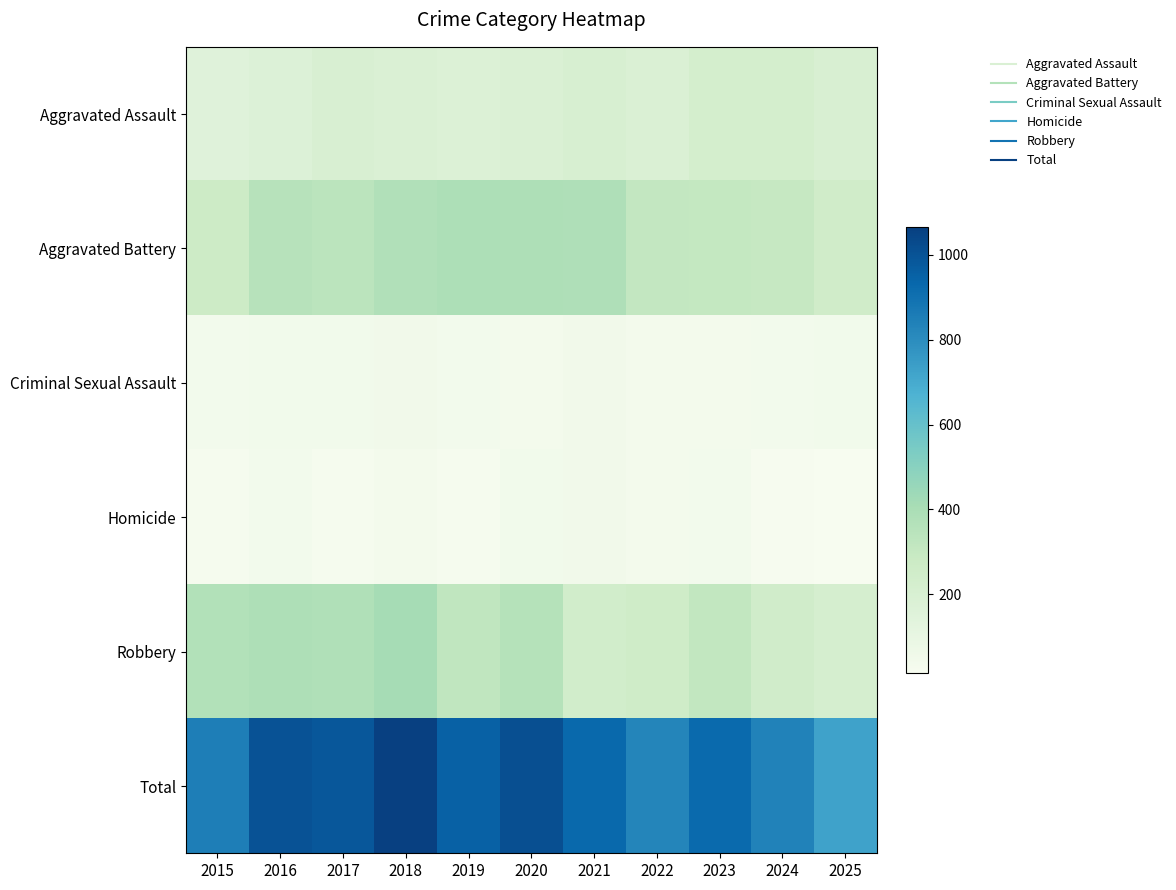

Reading left to right, transcribe all the data shown in this chart.

Aggravated Assault: 2015=147	2016=170	2017=197	2018=187	2019=173	2020=184	2021=207	2022=186	2023=225	2024=227	2025=198
Aggravated Battery: 2015=266	2016=355	2017=337	2018=374	2019=391	2020=387	2021=382	2022=308	2023=303	2024=302	2025=249
Criminal Sexual Assault: 2015=43	2016=46	2017=44	2018=49	2019=43	2020=39	2021=48	2022=37	2023=39	2024=41	2025=44
Homicide: 2015=24	2016=42	2017=27	2018=39	2019=27	2020=44	2021=50	2022=37	2023=41	2024=20	2025=15
Robbery: 2015=368	2016=388	2017=378	2018=416	2019=319	2020=361	2021=242	2022=256	2023=314	2024=246	2025=220
Total: 2015=848	2016=1001	2017=983	2018=1065	2019=953	2020=1015	2021=929	2022=824	2023=922	2024=836	2025=726